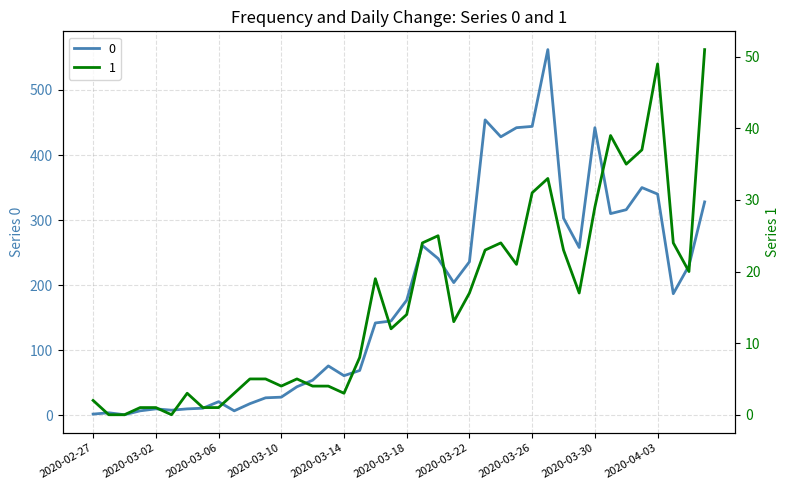

Rank the categories by 0 value from lowest to highest.

2020-02-29, 2020-02-27, 2020-02-28, 2020-03-01, 2020-03-07, 2020-03-03, 2020-03-02, 2020-03-04, 2020-03-05, 2020-03-08, 2020-03-06, 2020-03-09, 2020-03-10, 2020-03-11, 2020-03-12, 2020-03-14, 2020-03-15, 2020-03-13, 2020-03-16, 2020-03-17, 2020-03-18, 2020-04-04, 2020-03-21, 2020-04-05, 2020-03-22, 2020-03-20, 2020-03-29, 2020-03-19, 2020-03-28, 2020-03-31, 2020-04-01, 2020-04-06, 2020-04-03, 2020-04-02, 2020-03-24, 2020-03-25, 2020-03-30, 2020-03-26, 2020-03-23, 2020-03-27